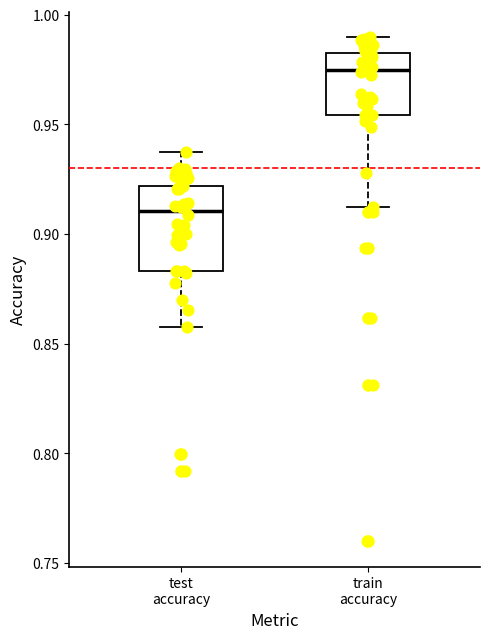

Comparing the boxes themselves (not the whiskers), which one is the tallest?

test accuracy